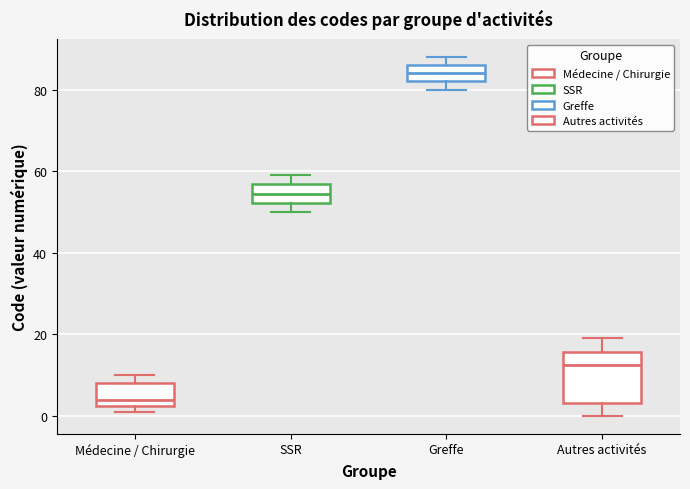

Which box is the tallest, from its lower edge to its upper edge?

Autres activités